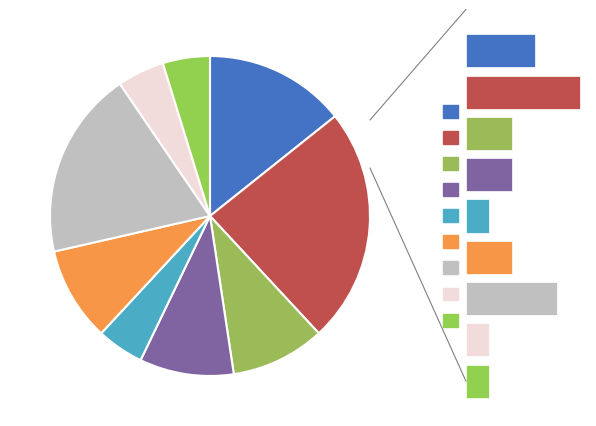

Which category has the smallest portion of the pie?

4